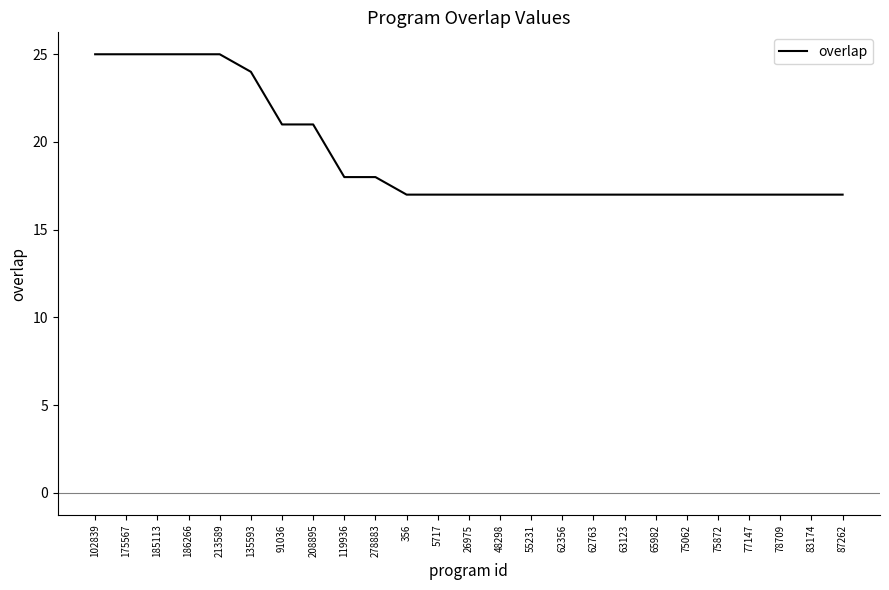

What position from the right is 63123?

8